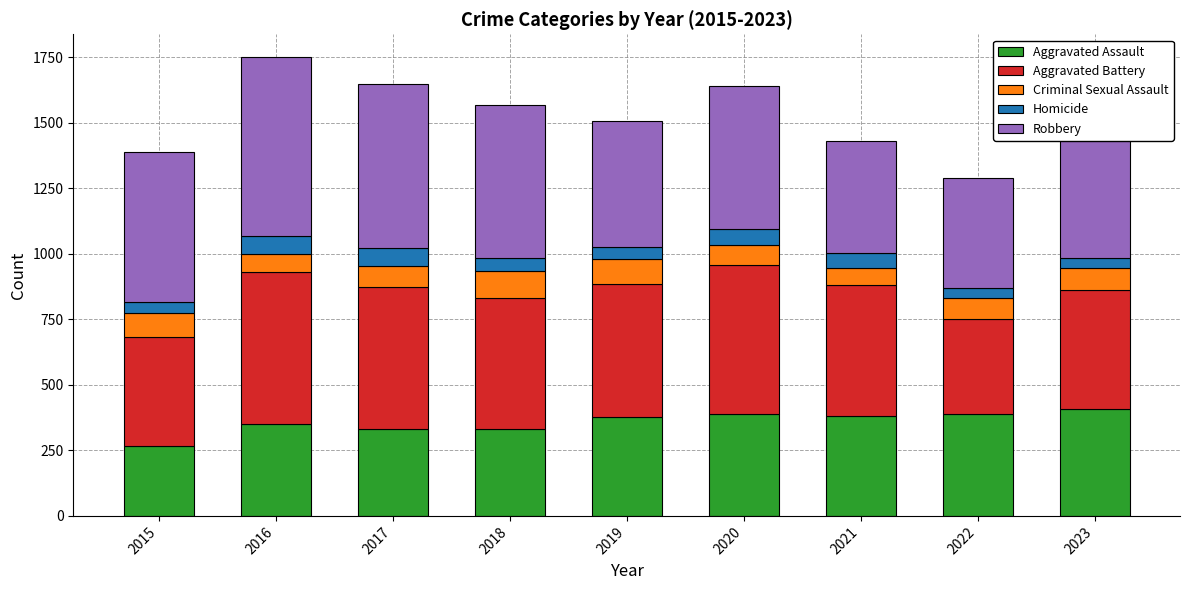

How many bars are there in total?

9